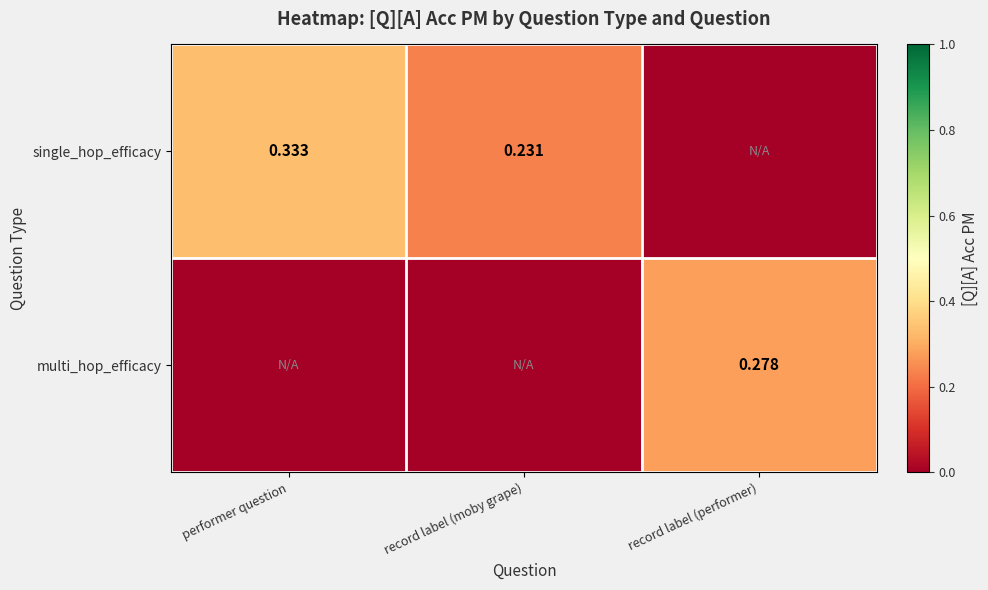

Is the value of multi_hop_efficacy at record label (performer) greater than the value of single_hop_efficacy at record label (moby grape)?

Yes